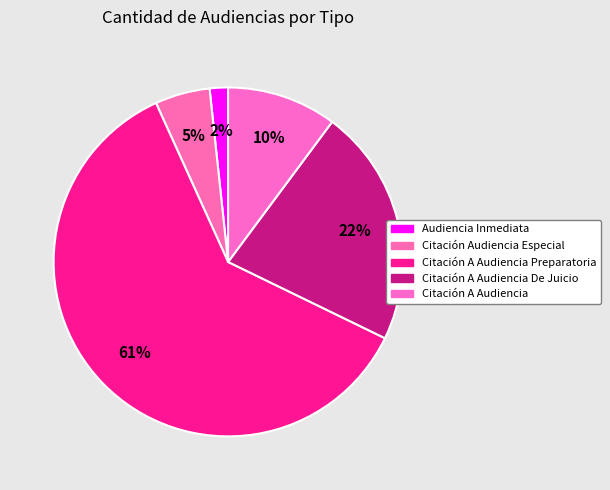

Count the number of slices in the pie.

5